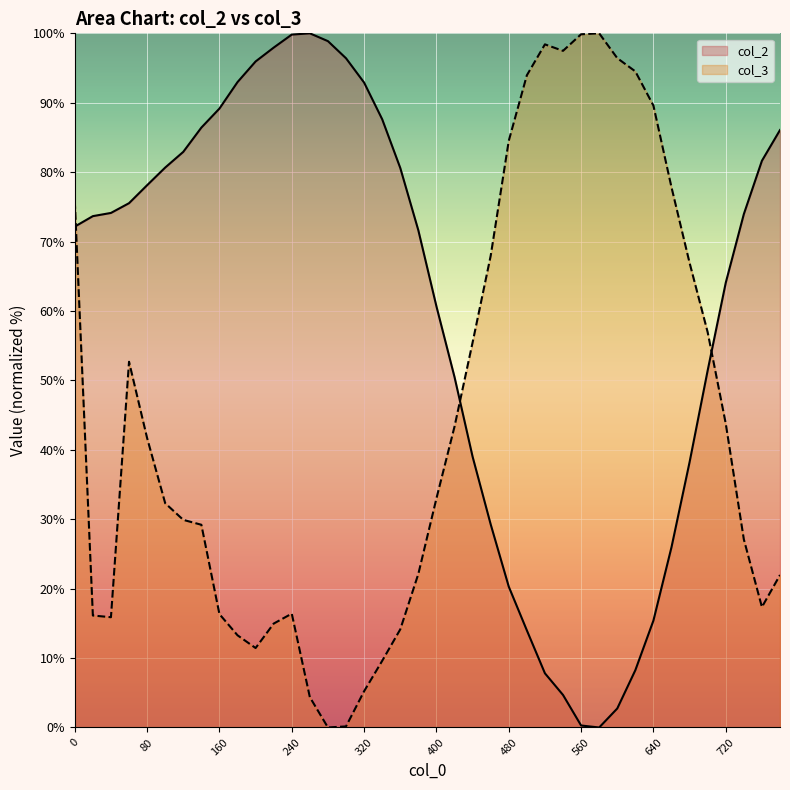

In col_2, how many points are higher than both neighbors (excluding endpoints)?

1